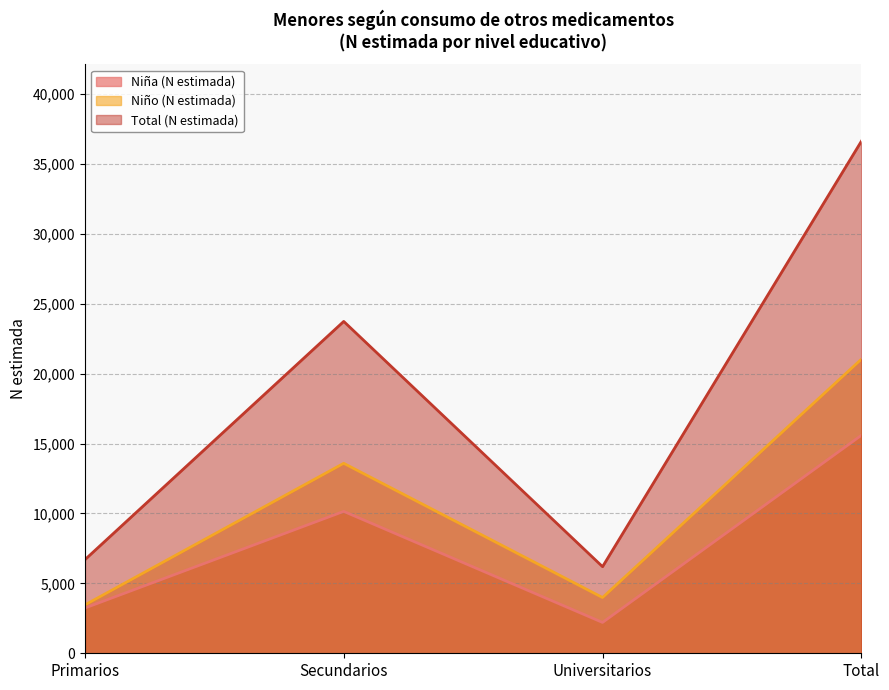

True or false: Niño (N estimada) and Niña (N estimada) intersect in this chart.

False